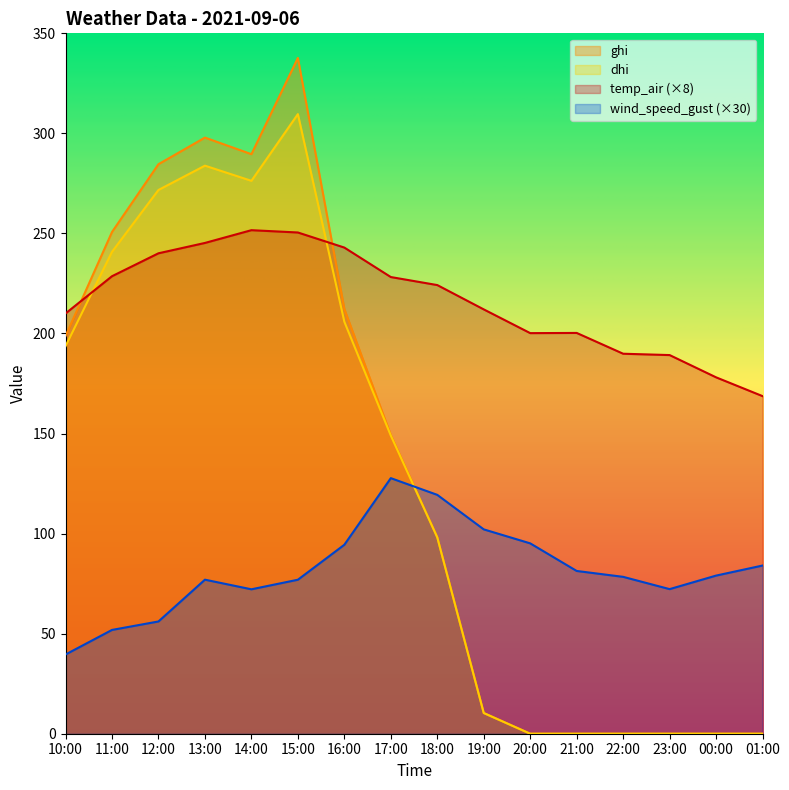

True or false: dhi and ghi intersect in this chart.

False